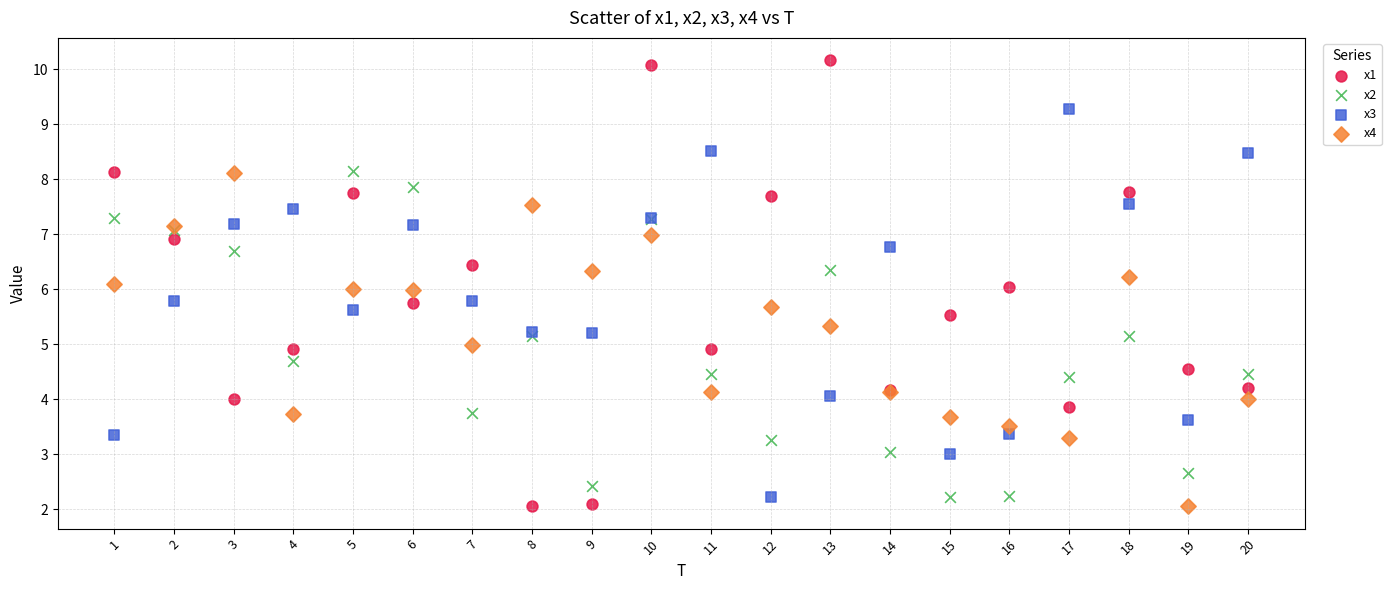

What is the X range (max minus min) for the scatter plot?

19.0